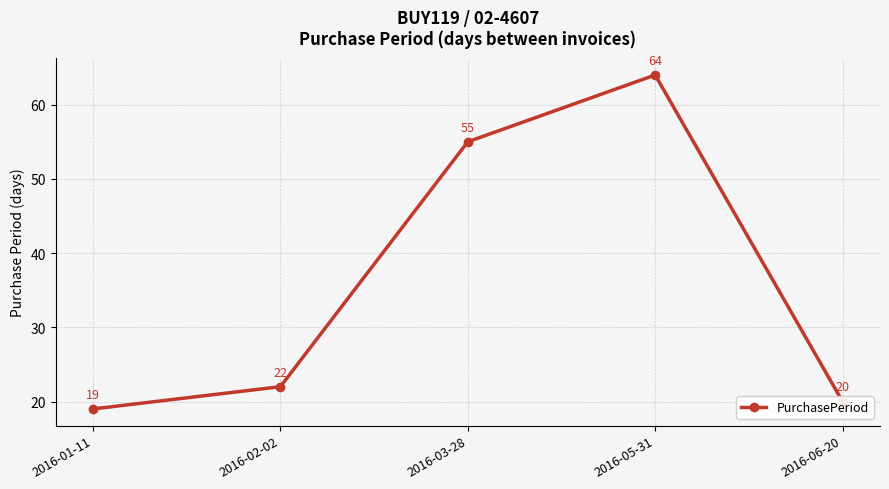

Read the value at 2016-01-11, to the nearest 10.

20